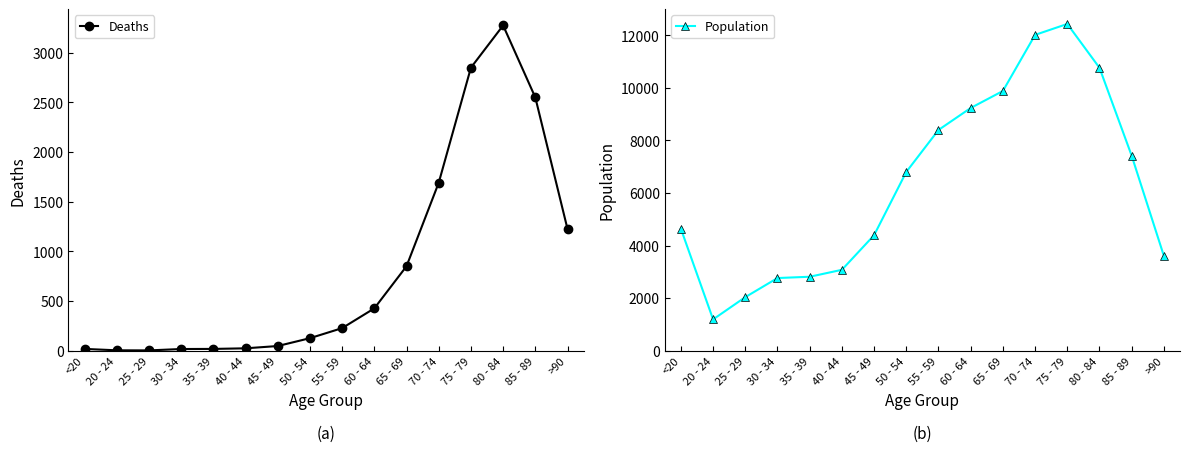

What is the average value of the Population series?

6343